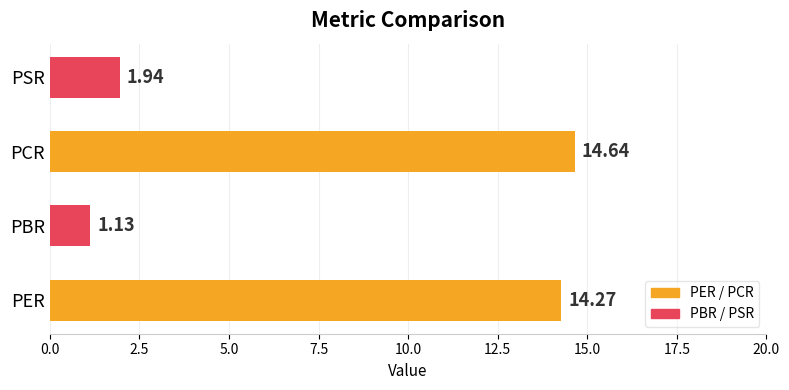

At which category does the chart reach its peak across all series?

PCR